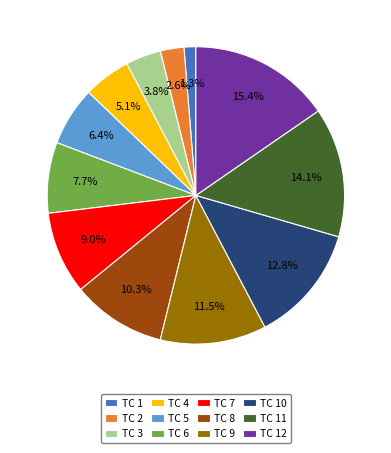

To the nearest percent, what is the average slice percentage?

8%